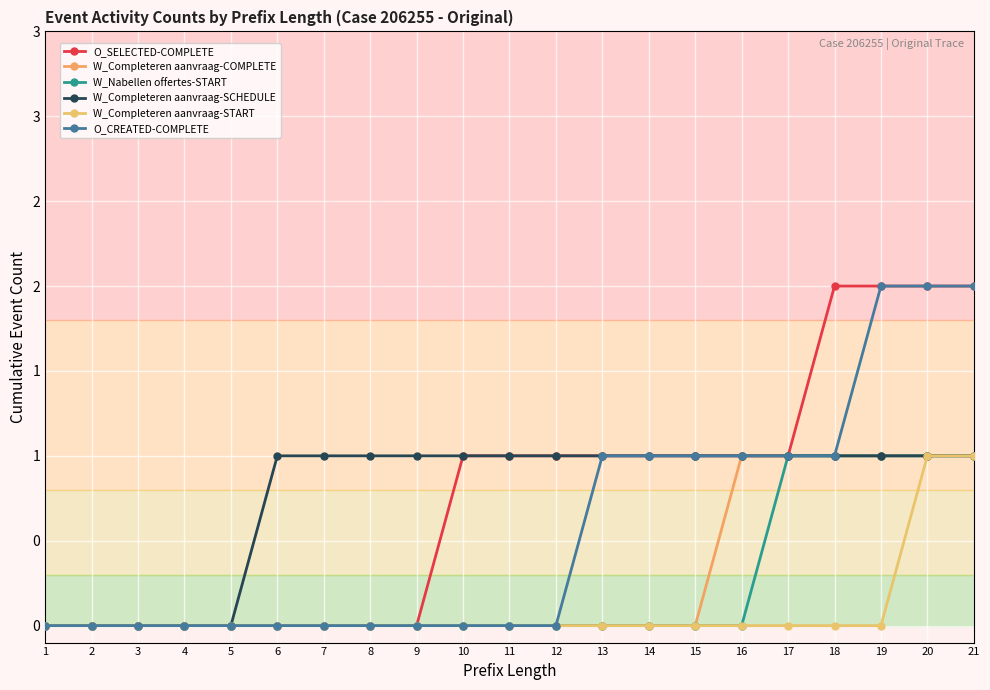

Reading left to right, extract all data points from this chart.

O_SELECTED-COMPLETE: 0	0	0	0	0	0	0	0	0	1	1	1	1	1	1	1	1	2	2	2	2
W_Completeren aanvraag-COMPLETE: 0	0	0	0	0	0	0	0	0	0	0	0	0	0	0	1	1	1	1	1	1
W_Nabellen offertes-START: 0	0	0	0	0	0	0	0	0	0	0	0	0	0	0	0	1	1	1	1	1
W_Completeren aanvraag-SCHEDULE: 0	0	0	0	0	1	1	1	1	1	1	1	1	1	1	1	1	1	1	1	1
W_Completeren aanvraag-START: 0	0	0	0	0	0	0	0	0	0	0	0	0	0	0	0	0	0	0	1	1
O_CREATED-COMPLETE: 0	0	0	0	0	0	0	0	0	0	0	0	1	1	1	1	1	1	2	2	2